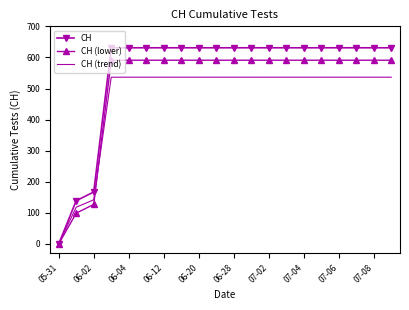

Rank the series by their average value, from lowest to highest.

CH (trend), CH (lower), CH